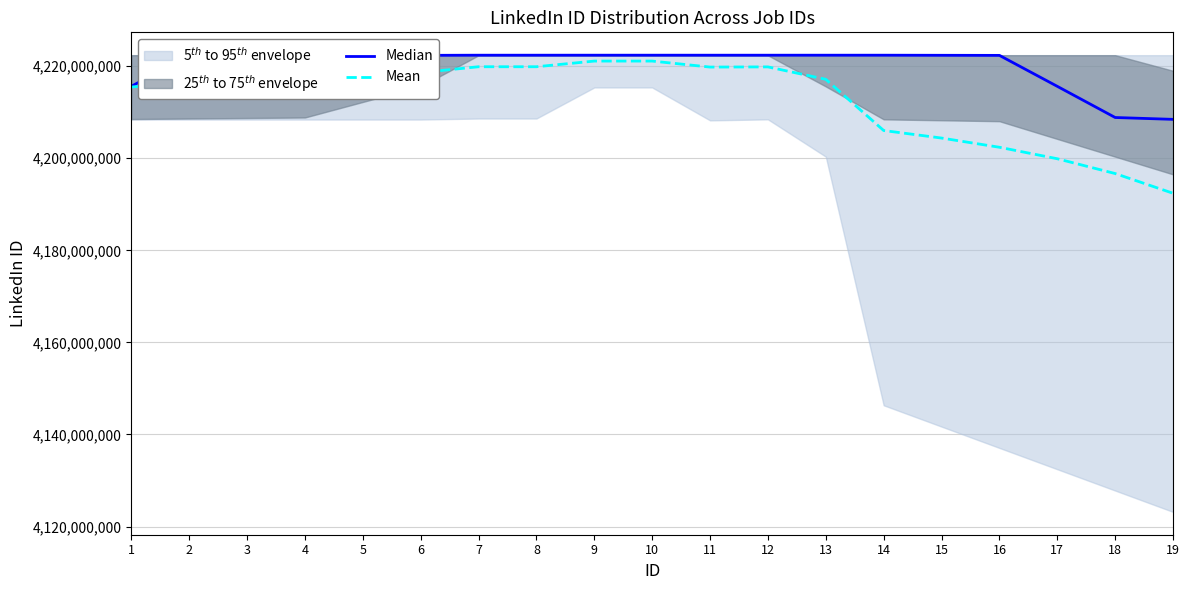

In Median, how many points are higher than both neighbors (excluding endpoints)?

2